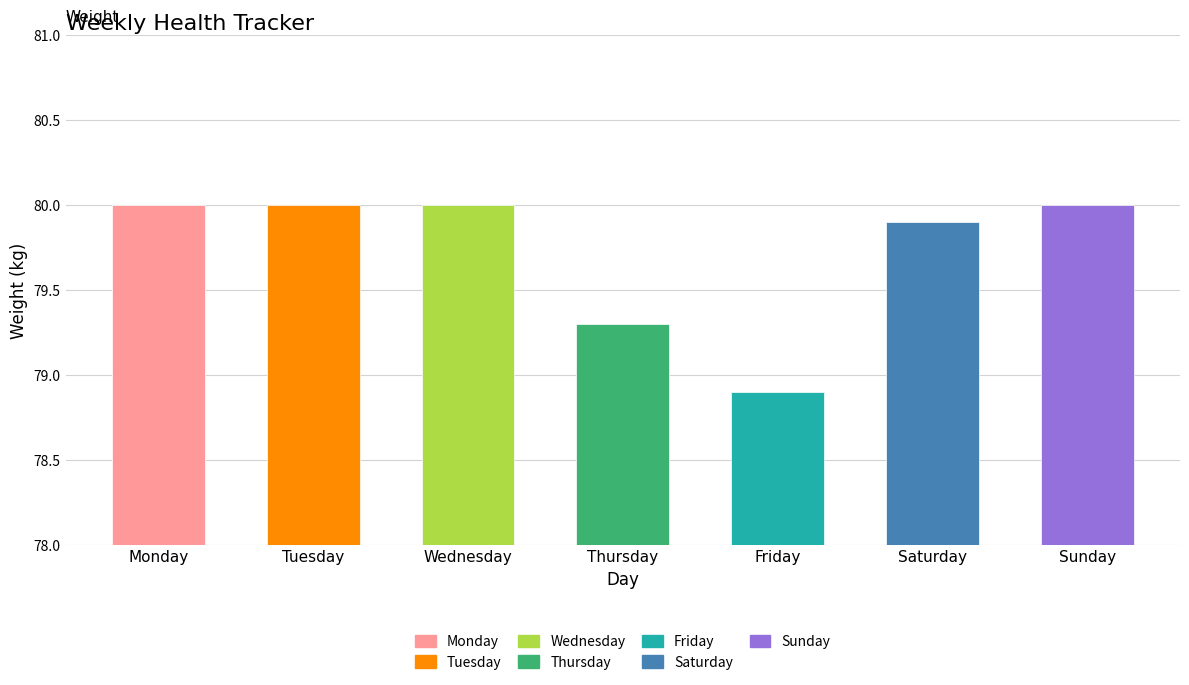

What is the greatest value displayed?

80.0